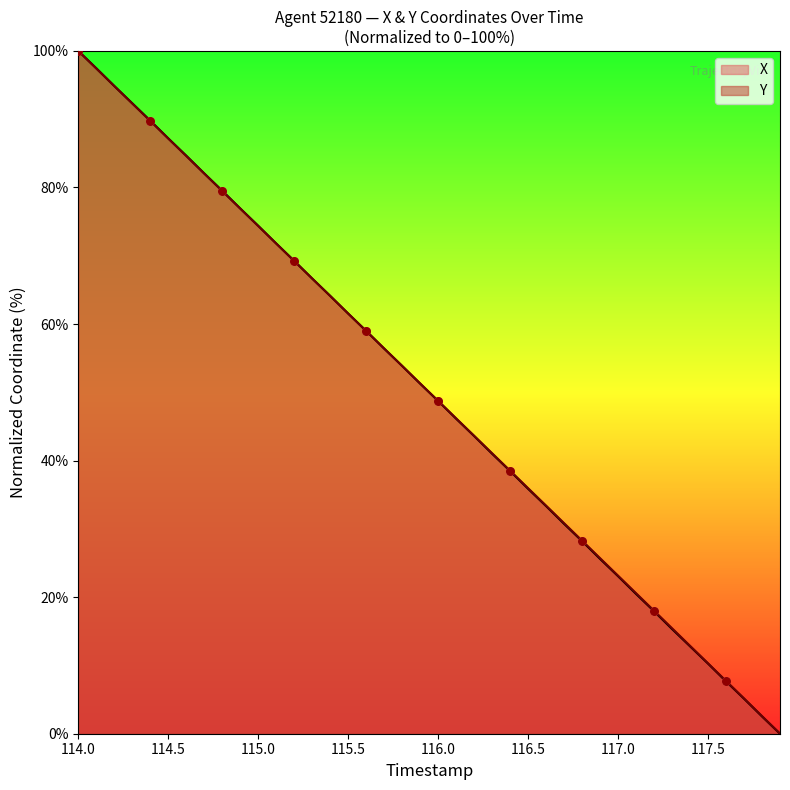

At how many categories does at least one series exceed 92?

4